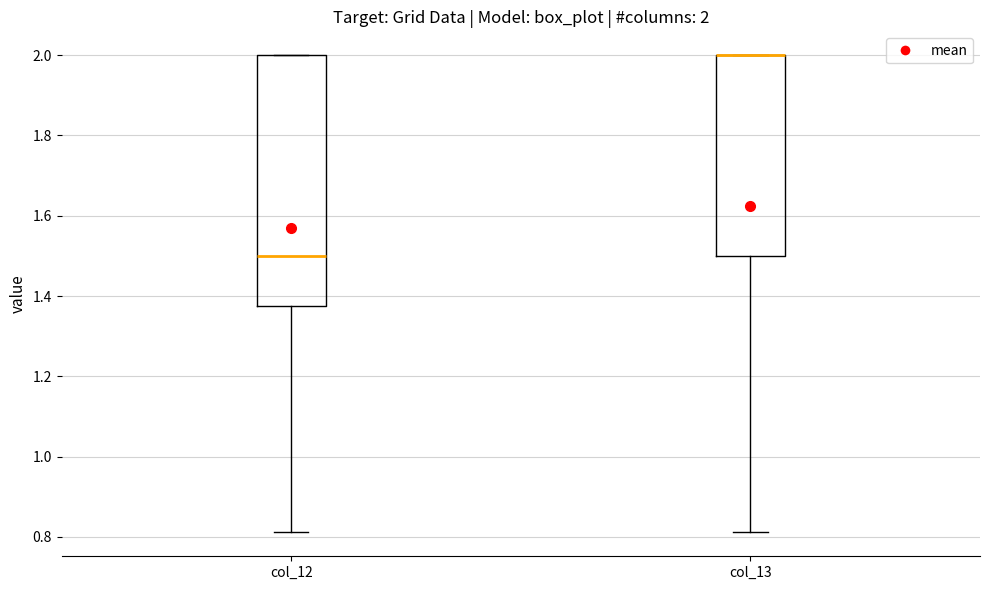

Comparing the boxes themselves (not the whiskers), which one is the tallest?

col_12